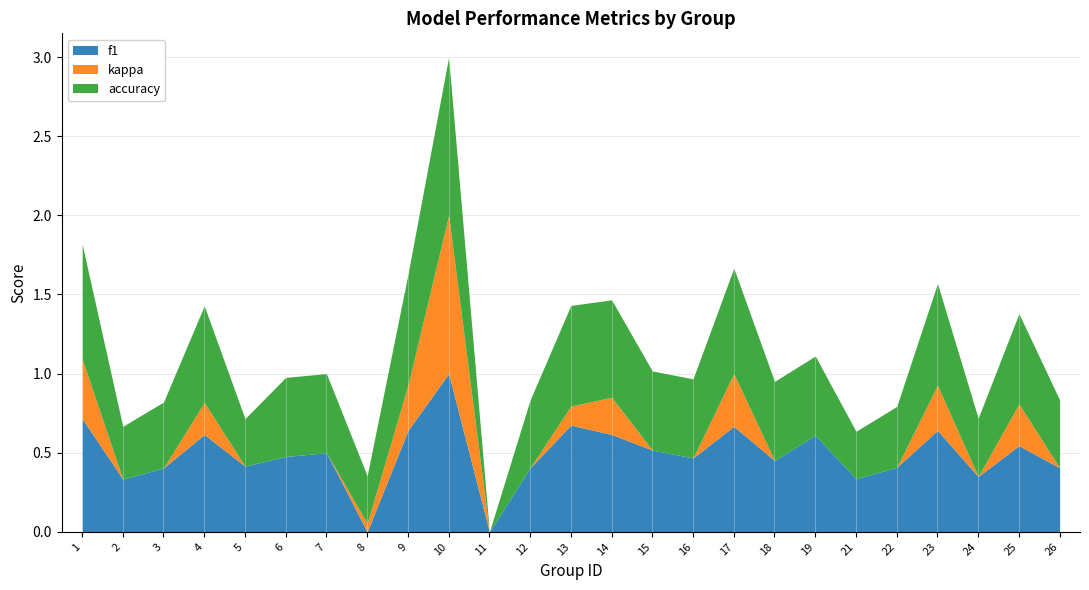

What is the highest value of the f1 series?

1.0